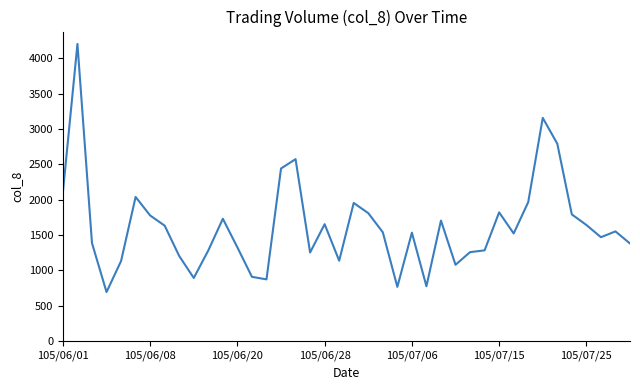

What is the smallest value displayed?

695